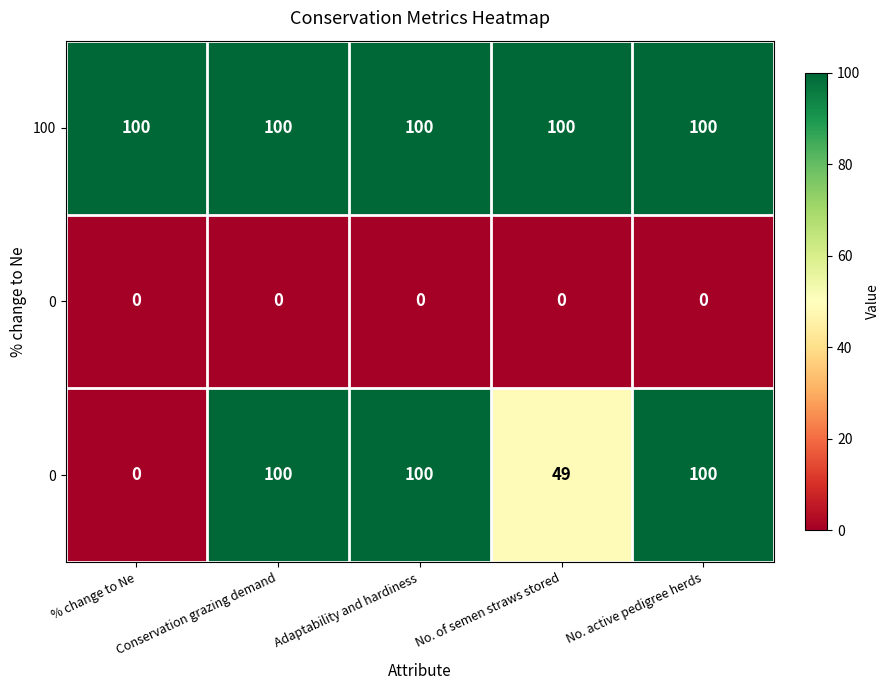

What is the greatest value displayed?

100